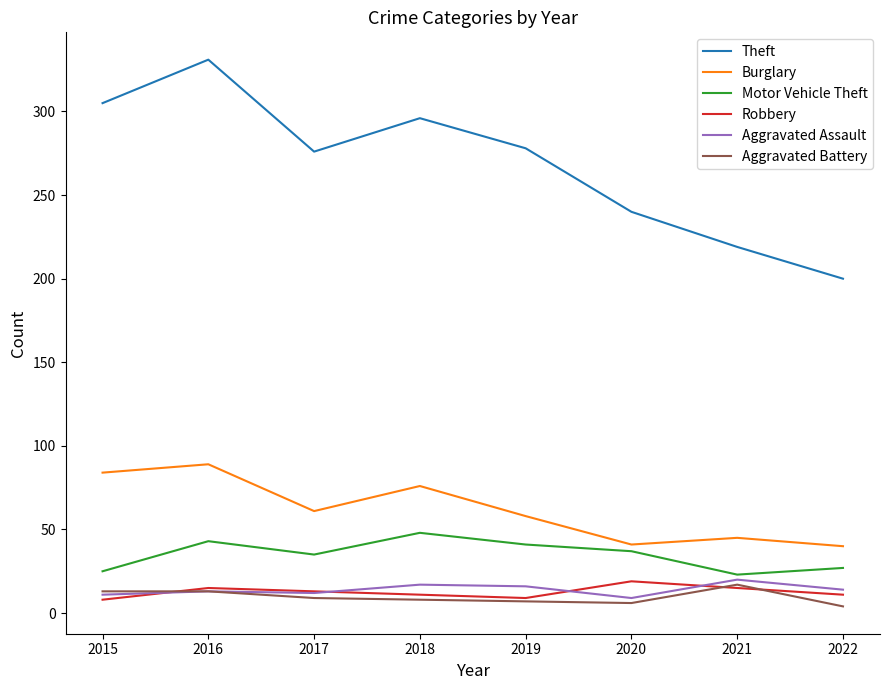

The Robbery series shows 13 at 2017. True or false?

True